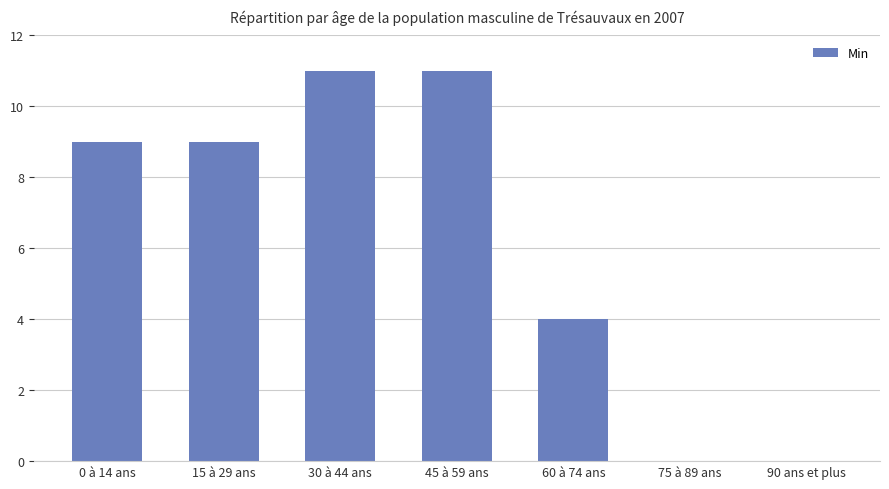

Reading left to right, list all the values displayed in this chart.

0 à 14 ans=9	15 à 29 ans=9	30 à 44 ans=11	45 à 59 ans=11	60 à 74 ans=4	75 à 89 ans=0	90 ans et plus=0